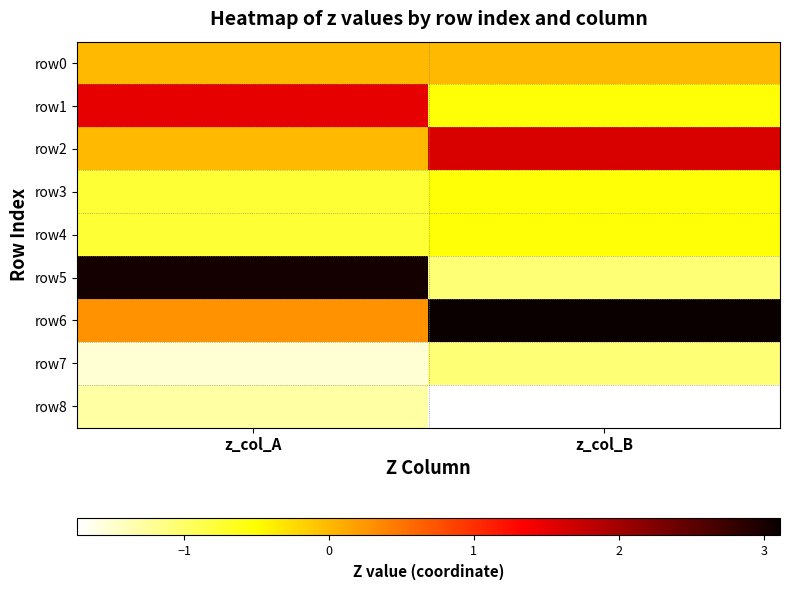

At which category does the chart reach its peak across all series?

z_col_B